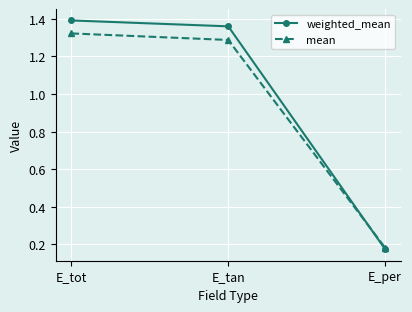

Count the number of categories in the chart.

3